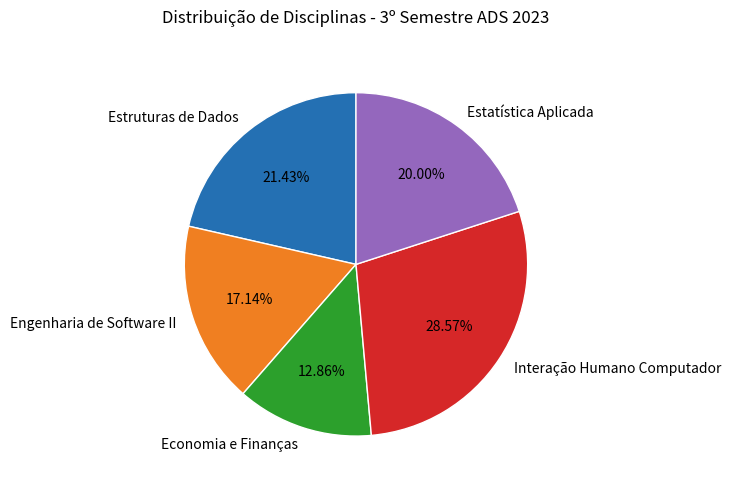

How many slices are in this pie chart?

5